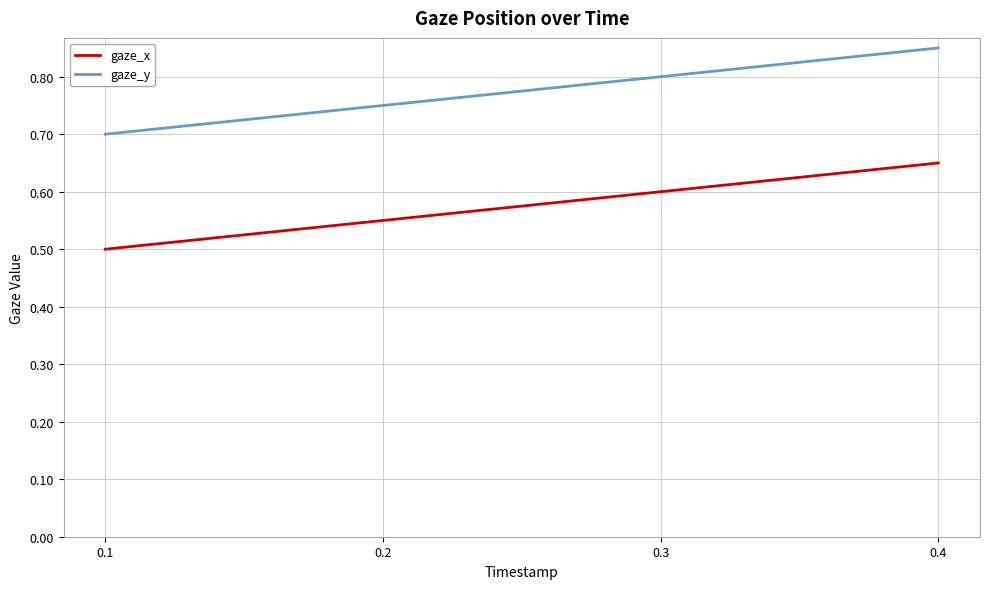

What is the smallest value displayed?

0.5